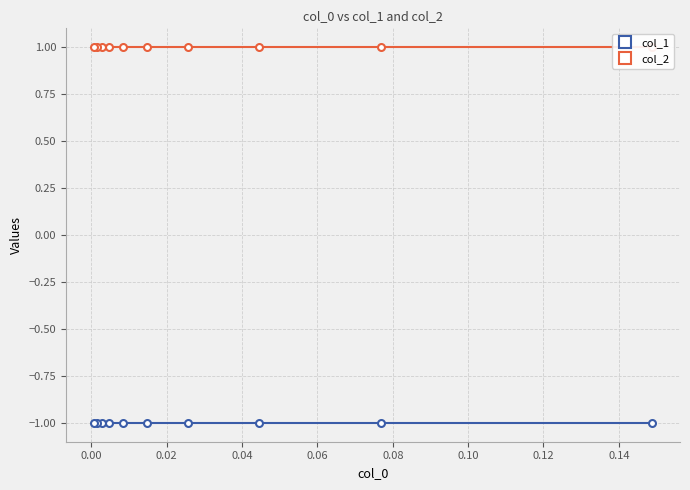

At how many categories does at least one series exceed 0?

10